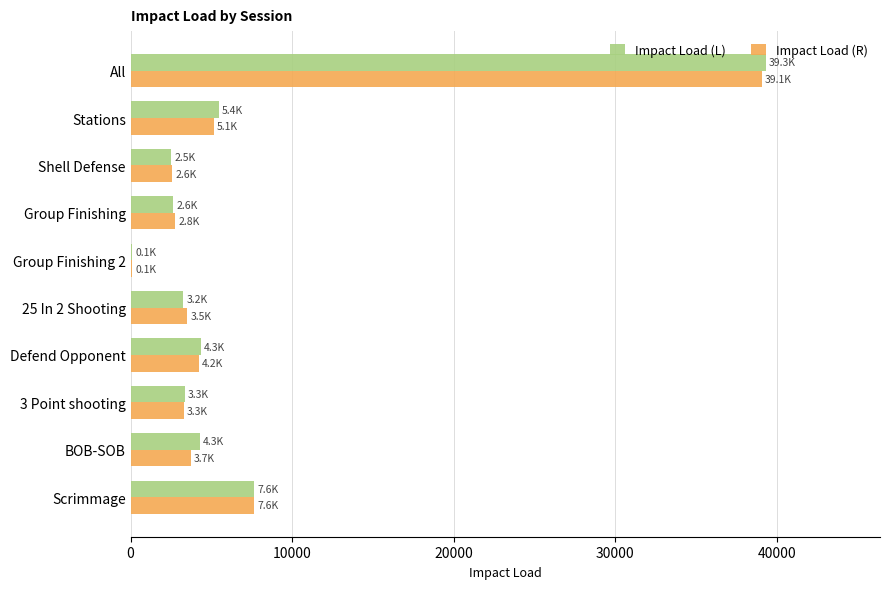

The value of Impact Load (R) at 3 Point shooting is 5537.5. True or false?

False